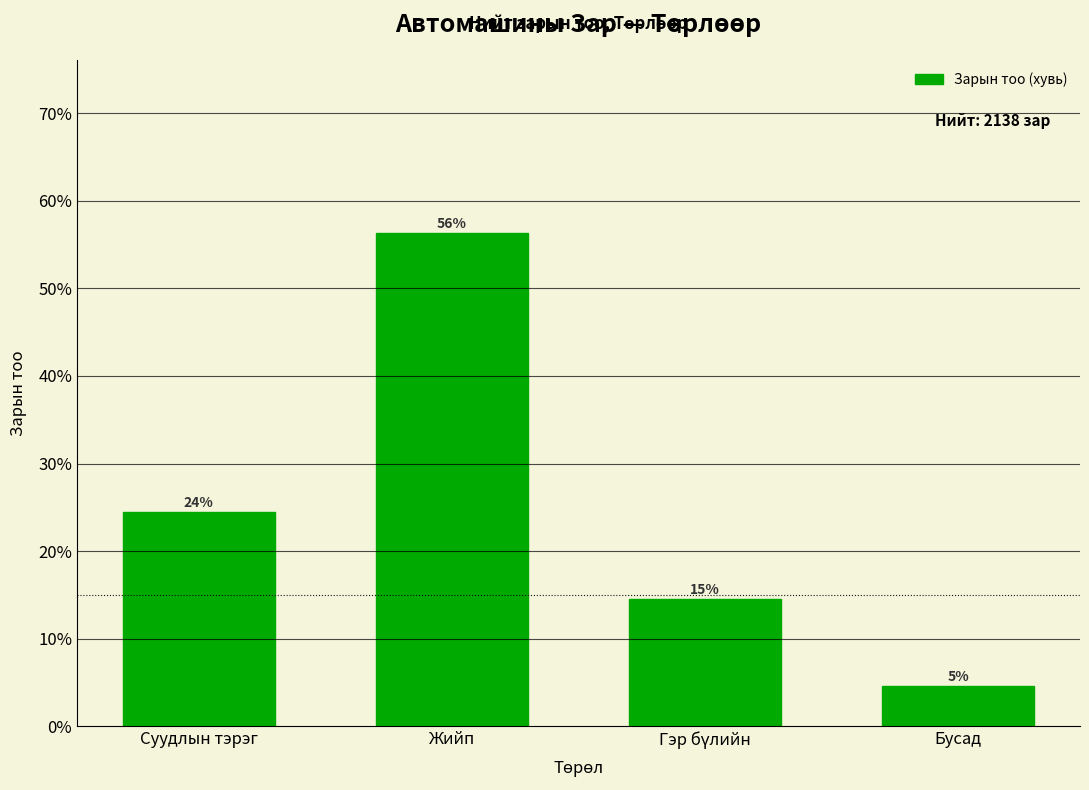

List the labels in order of value, largest first.

Жийп, Суудлын тэрэг, Гэр бүлийн, Бусад